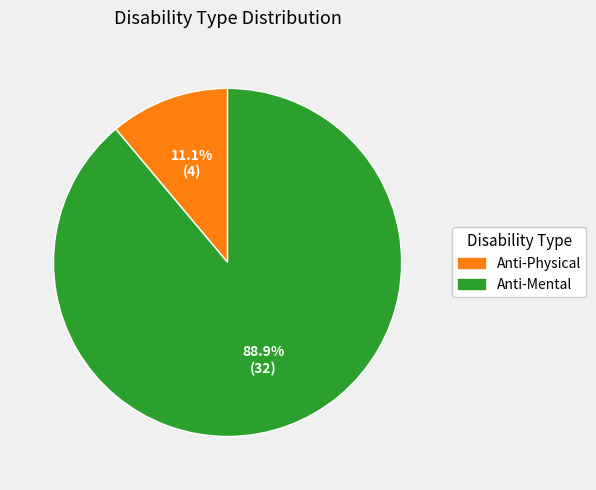

Does any single category account for the majority?

Yes